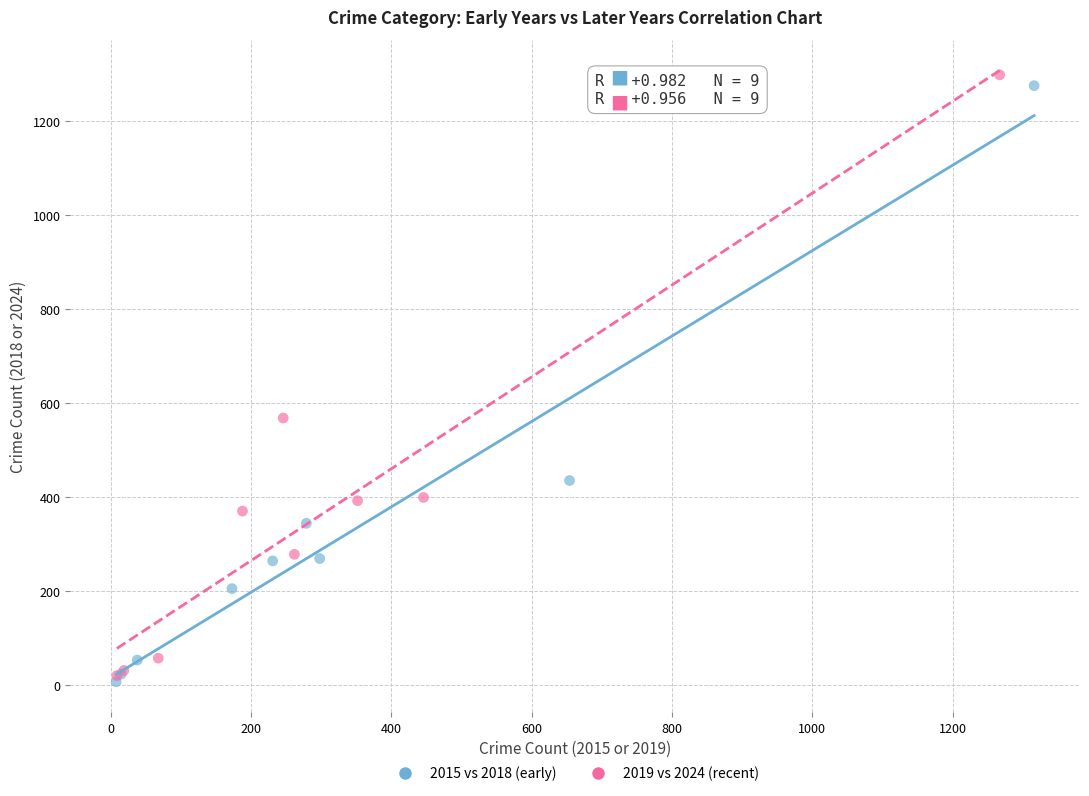

Which series has the widest spread of Y values?

2019 vs 2024 (recent)